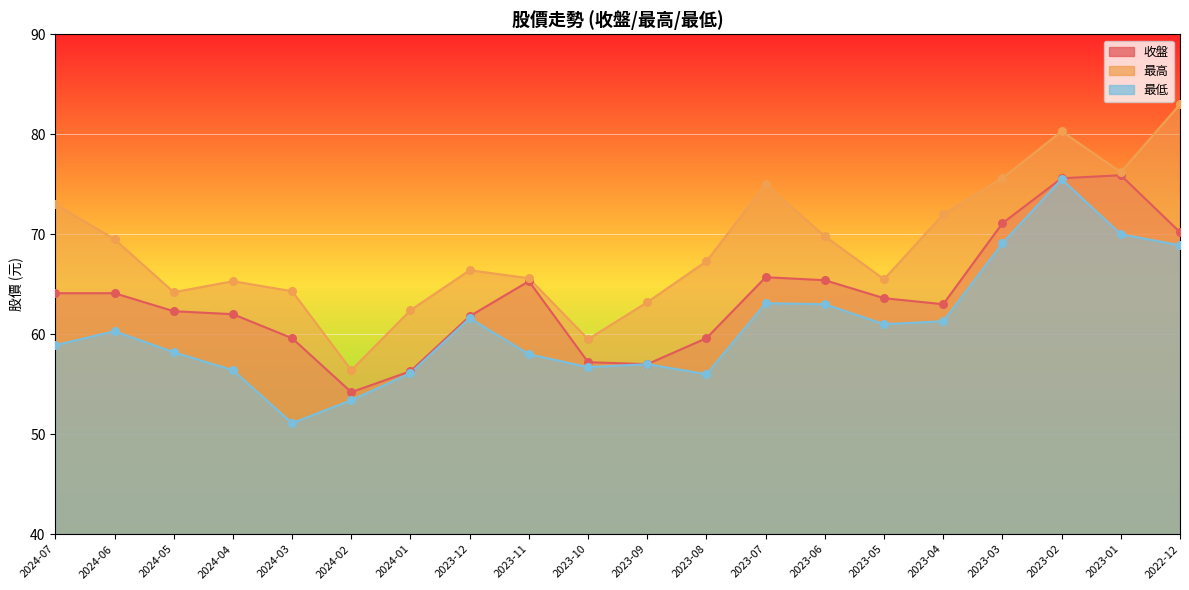

Which series reaches the minimum Y coordinate?

最低